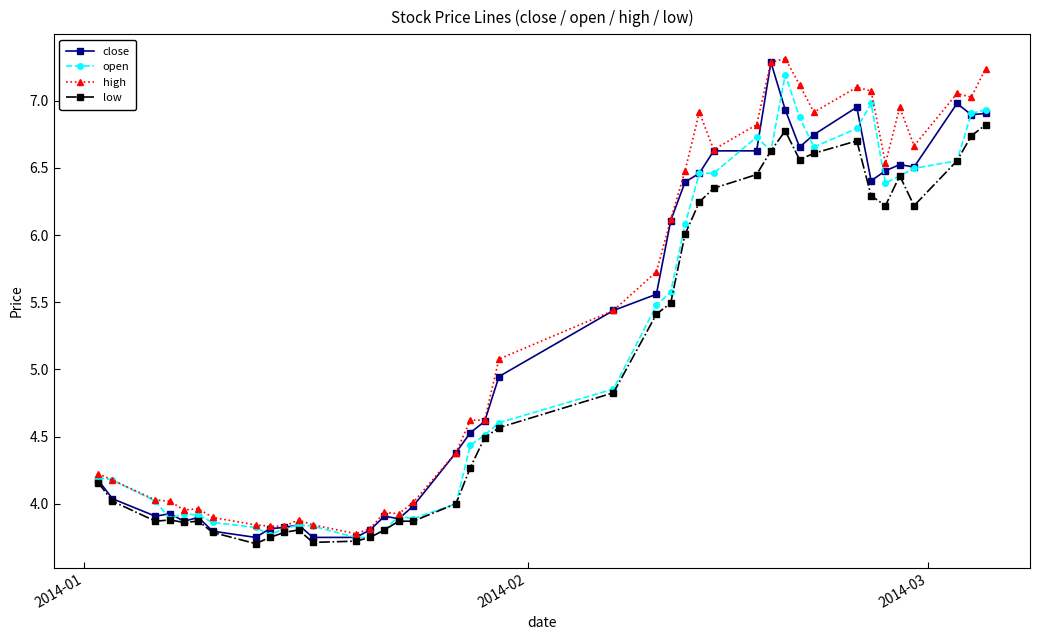

How many lines are shown in the chart?

4